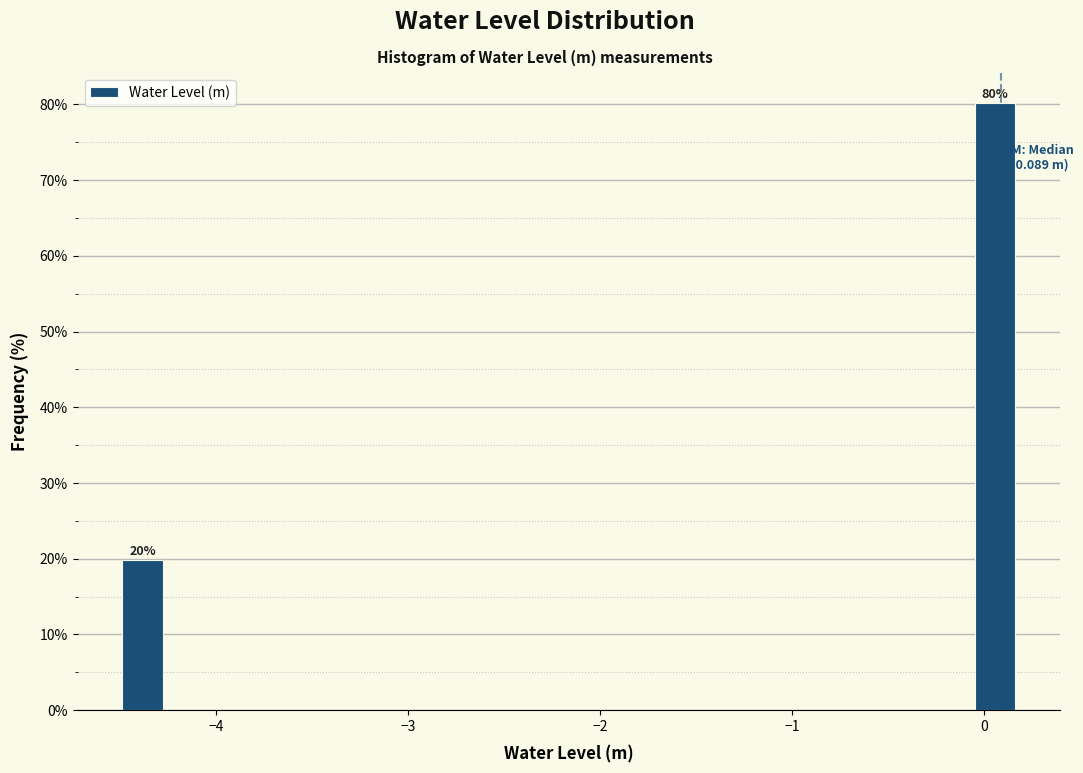

Around what value on the x-axis is the tallest bar? Give the approximate position of its centre, as read against the axis.

0.1